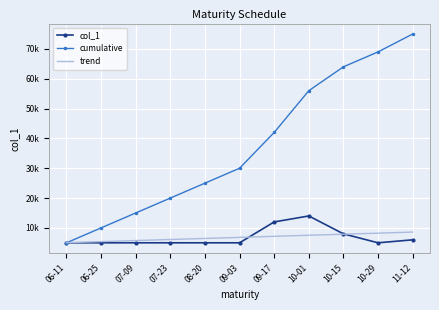

Between 08-20 and 09-03, which is larger?

08-20